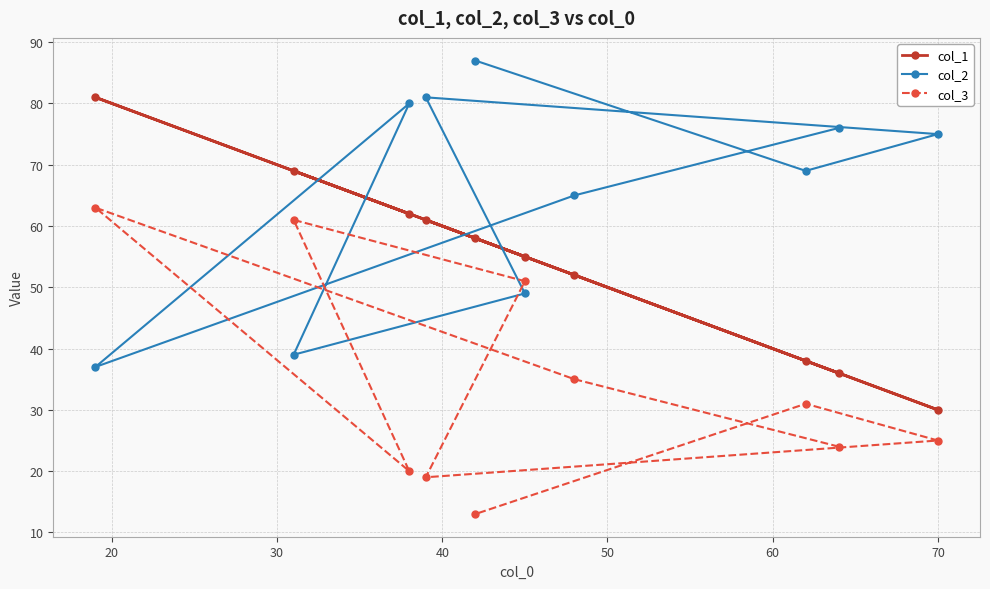

In col_3, how many points are lower than both neighbors (excluding endpoints)?

2